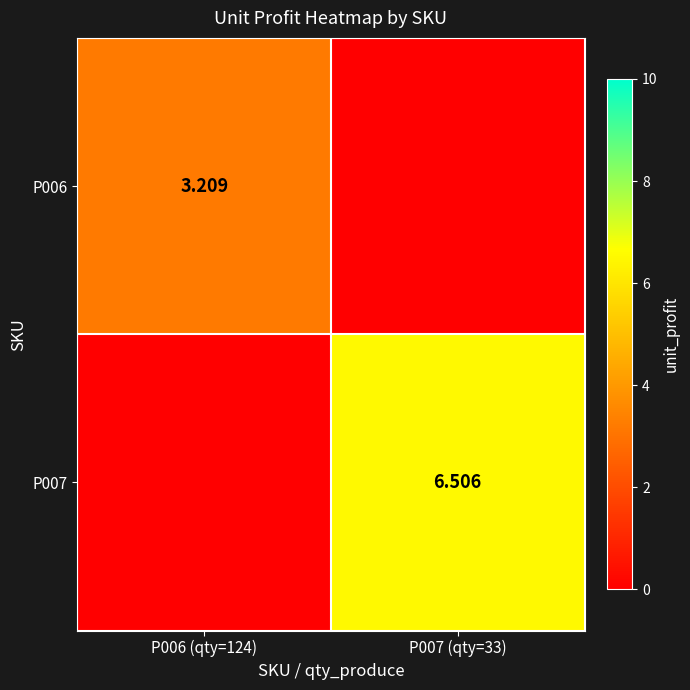

The P006 series shows 5.3 at P006 (qty=124). True or false?

False